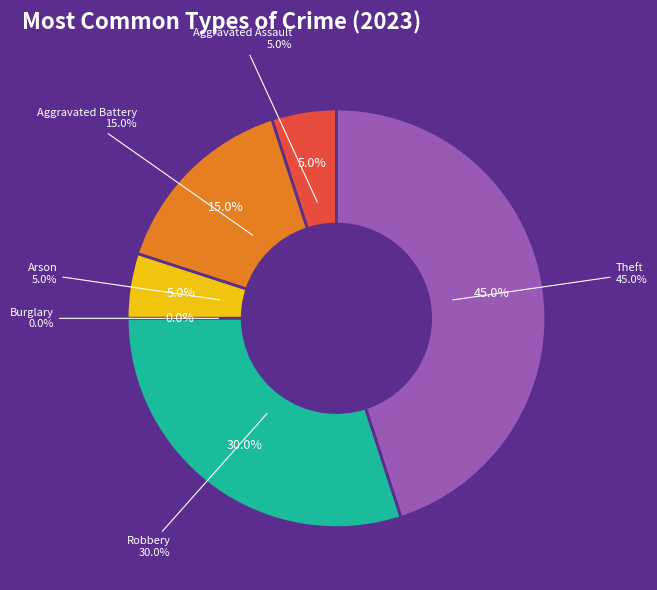

To the nearest percent, what is the difference between the largest and smallest slice percentages?

45%